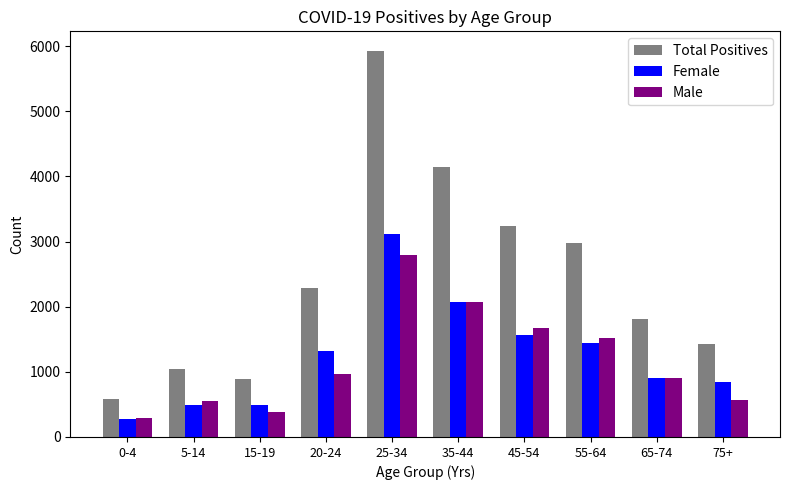

Rank the series at 20-24 from lowest to highest value.

Male, Female, Total Positives